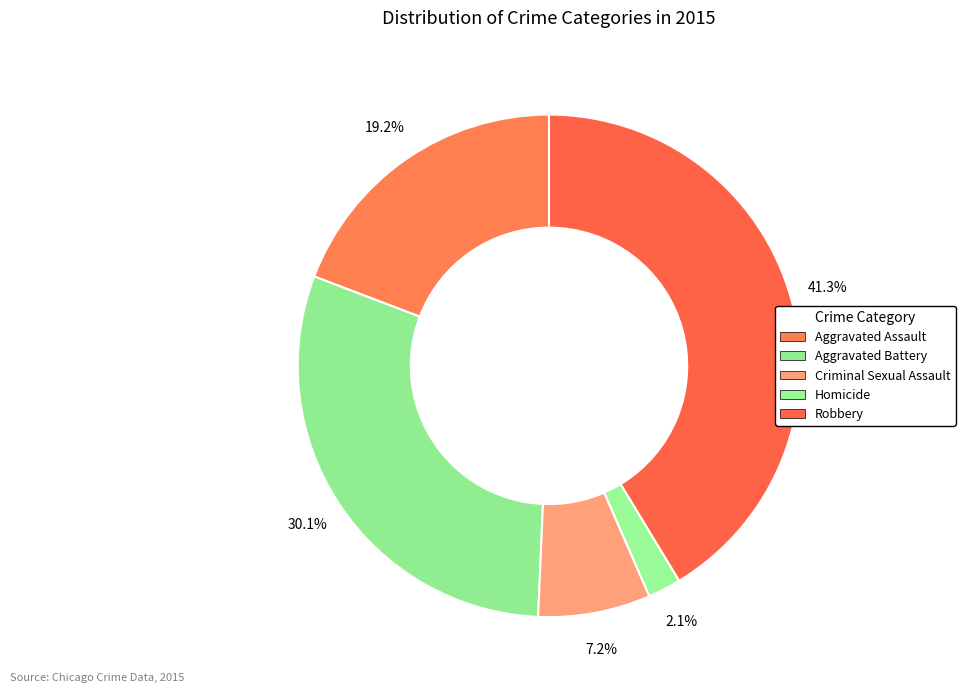

Is it true that Robbery is 55% of the pie?

False